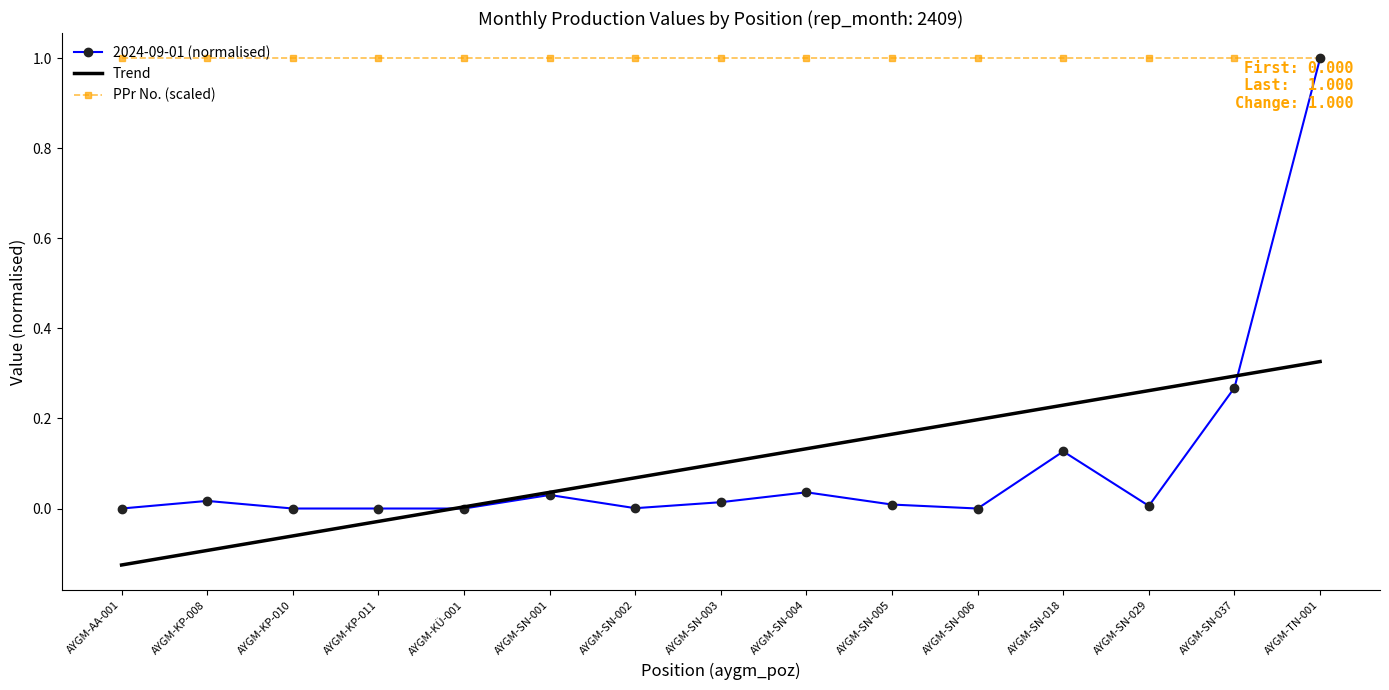

At how many categories does at least one series exceed 0?

15